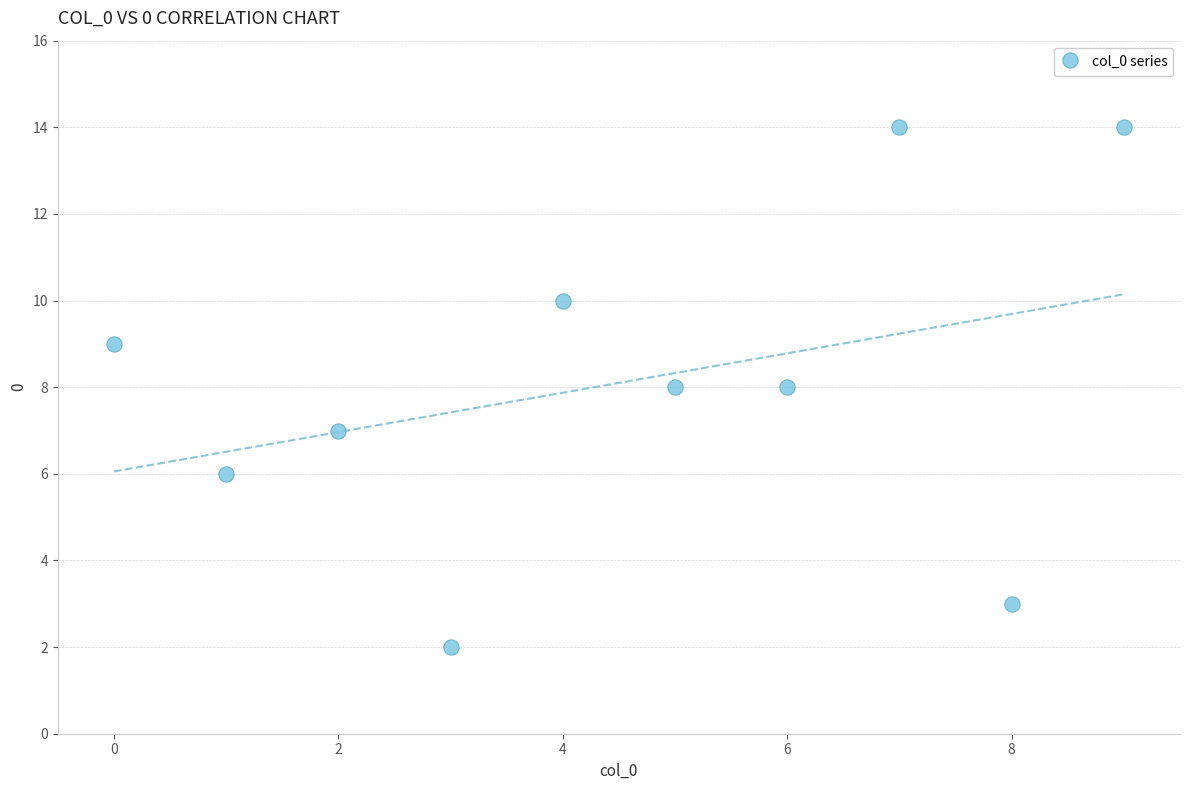

What is the average Y value?

8